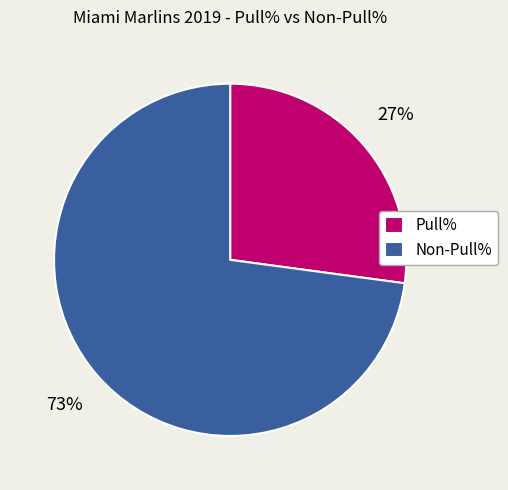

To the nearest percent, what is the average slice percentage?

50%